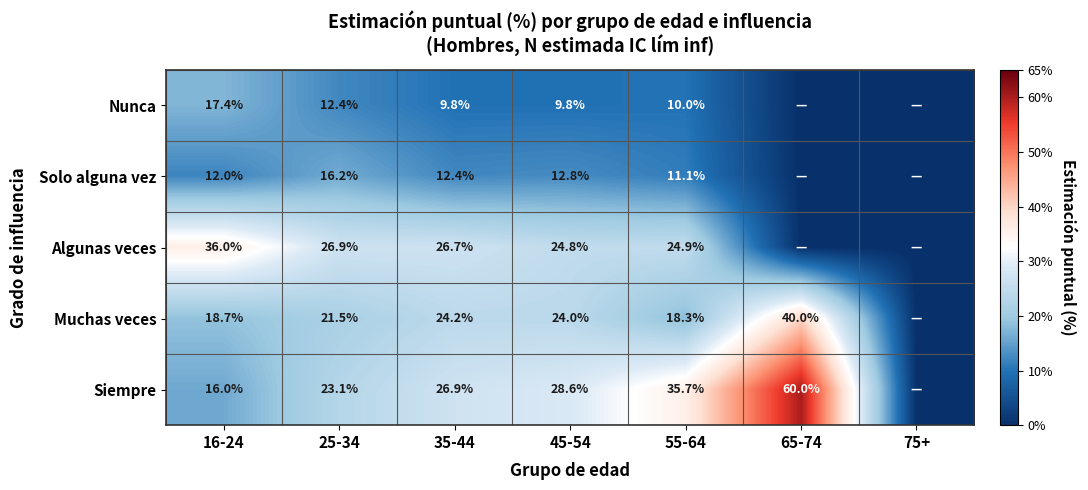

Which has a higher value, 35-44 or 45-54?

35-44